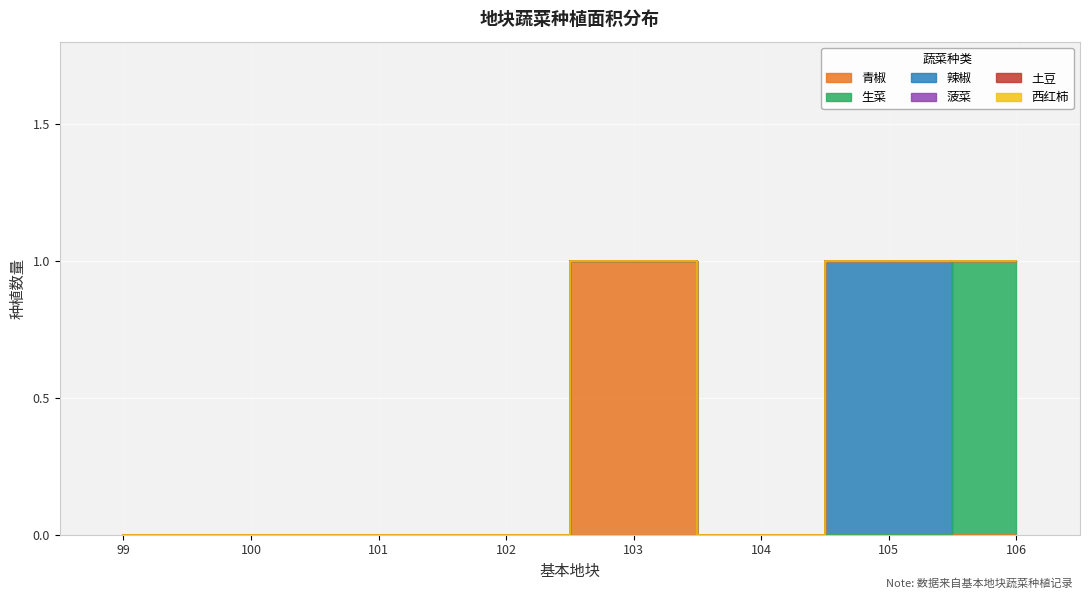

Is the value of 菠菜 at 104 greater than the value of 西红柿 at 106?

No